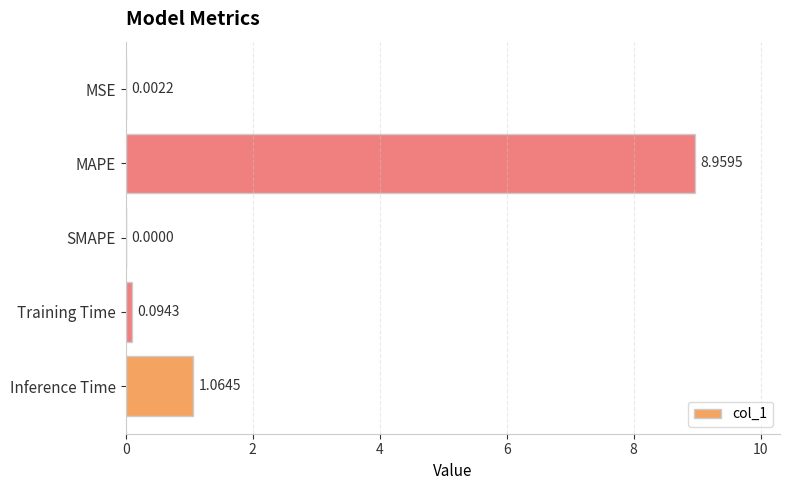

At which label is the value closest to 4?

Inference Time